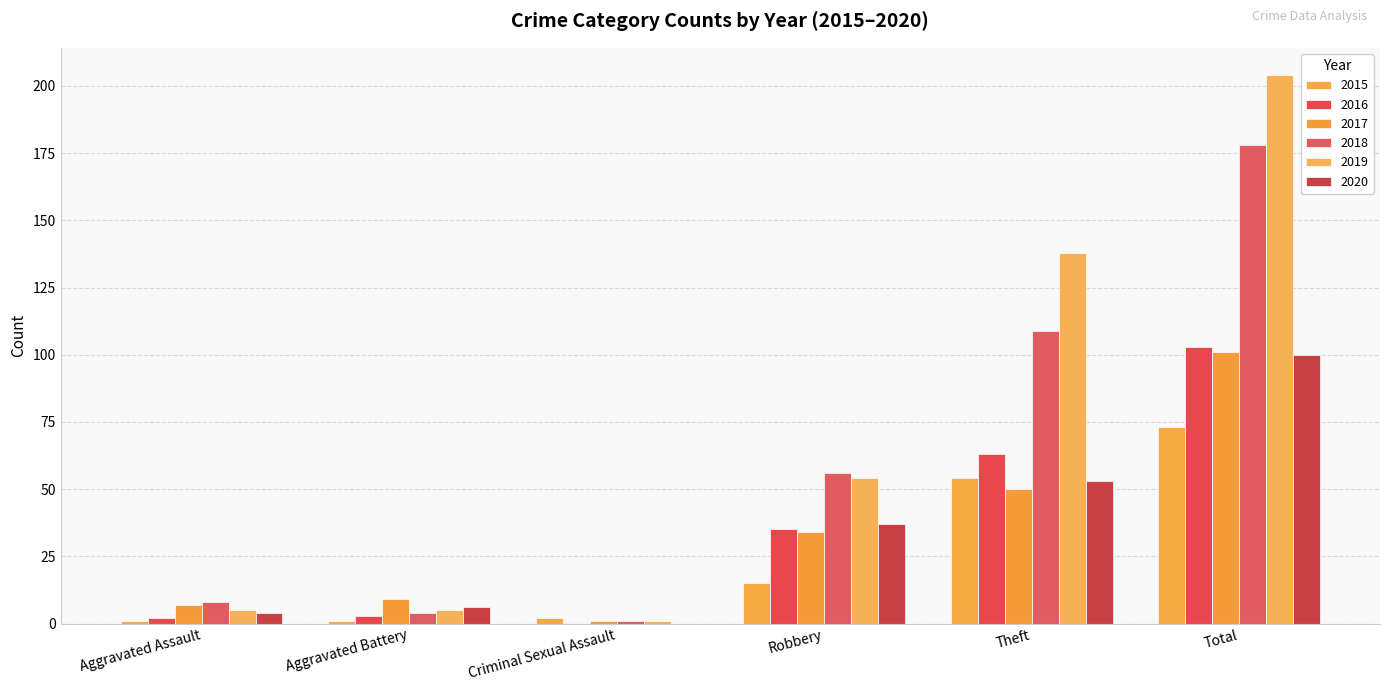

How many categories are shown in the chart?

6